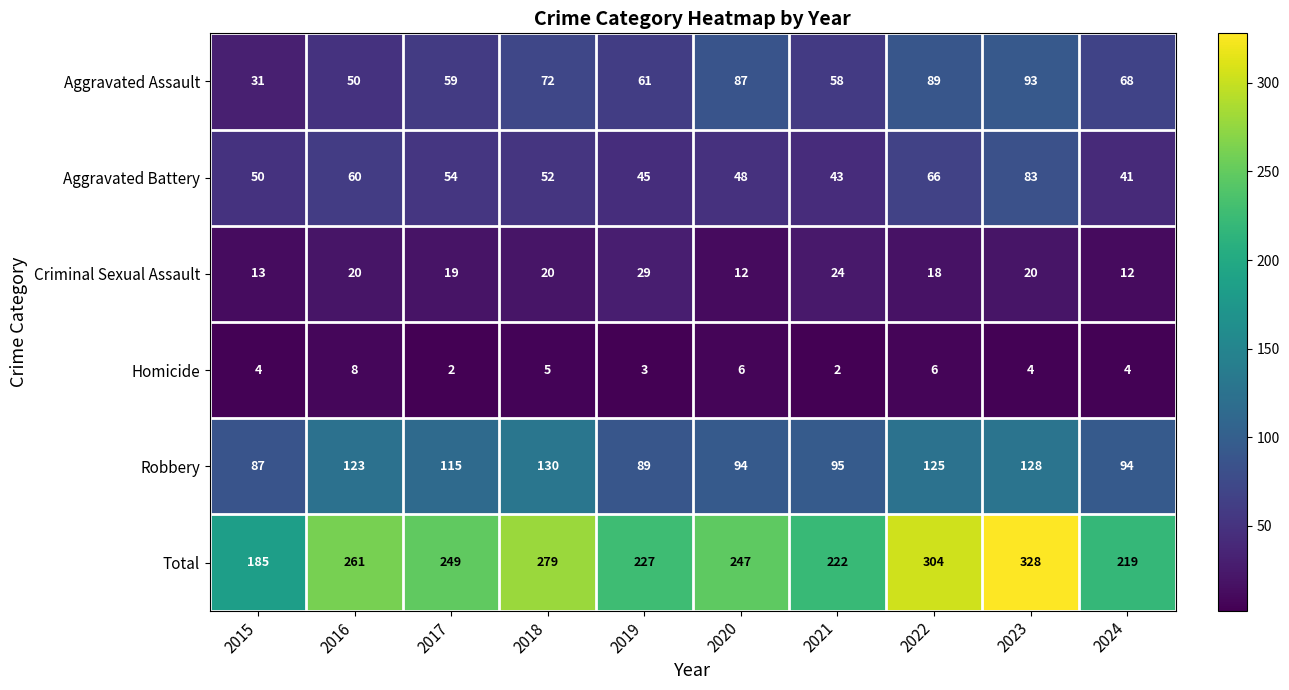

What is the difference between the highest and lowest values at 2017?

247